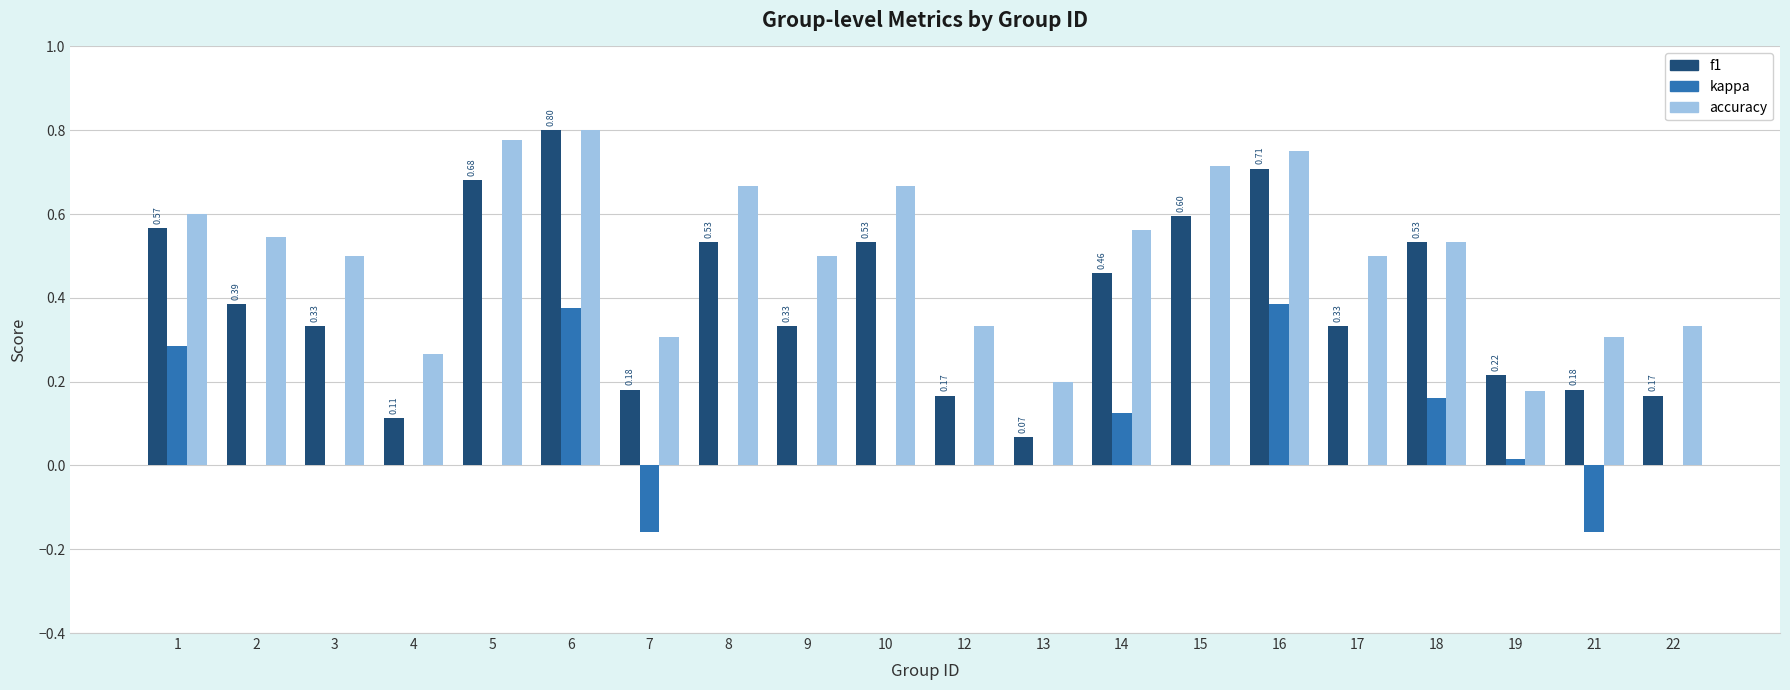

Are the bars horizontal?

No